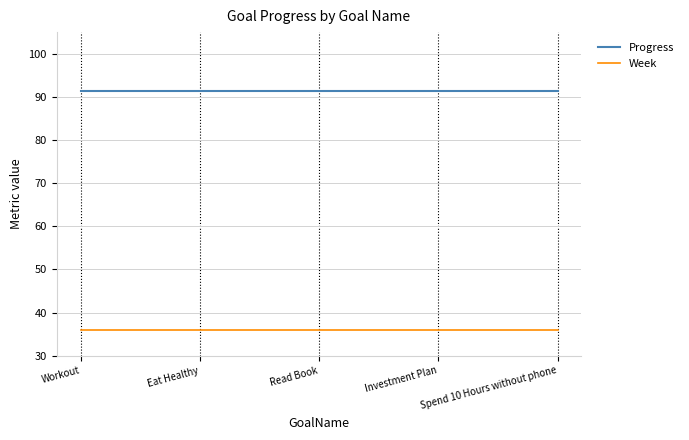

What is the spread (max minus min) of values at Eat Healthy?

55.4